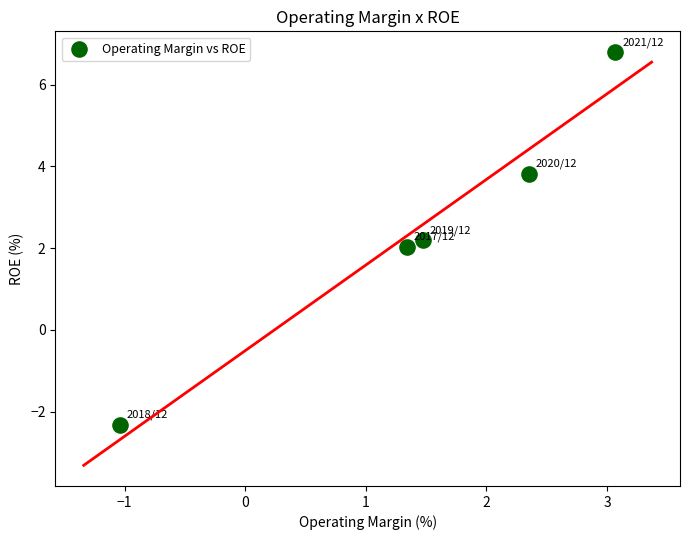

What is the range of Y values (max minus min)?

9.1